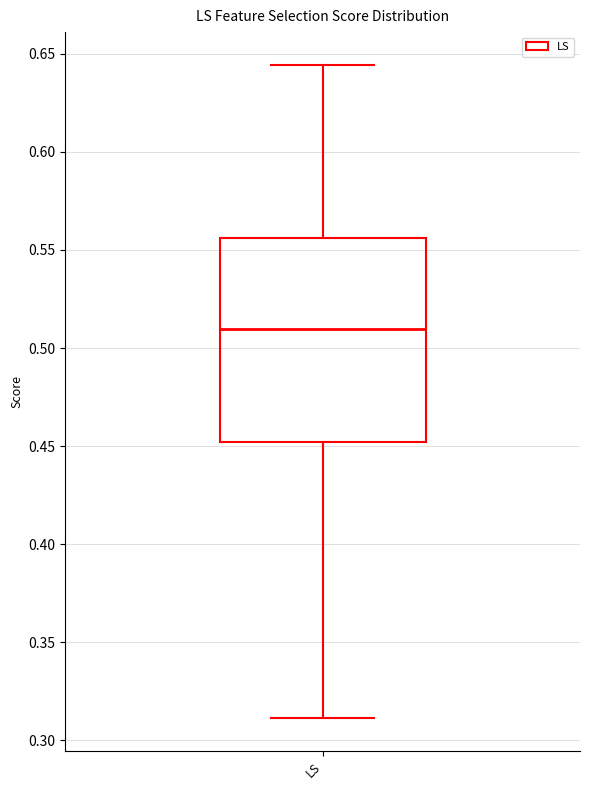

Transcribe this box plot: give where the median line is, the range the box spans, and where the two whiskers end, as read against the y-axis. The values are not printed on the chart, so give them approximately, as read against the axis.

median 0.510, box 0.450 to 0.555, whiskers 0.310 to 0.645